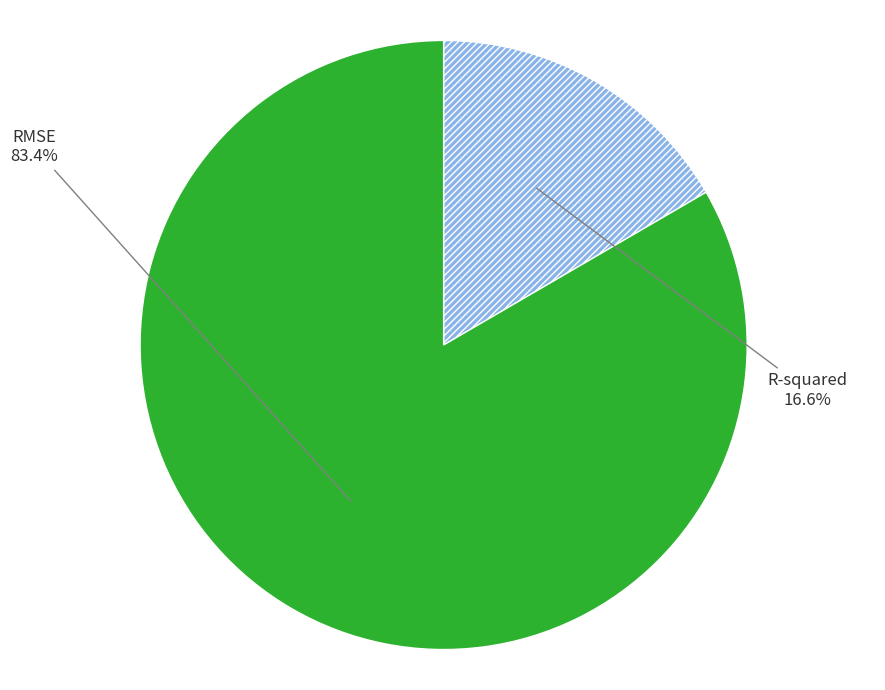

What portion of the pie excludes RMSE?

16.6%